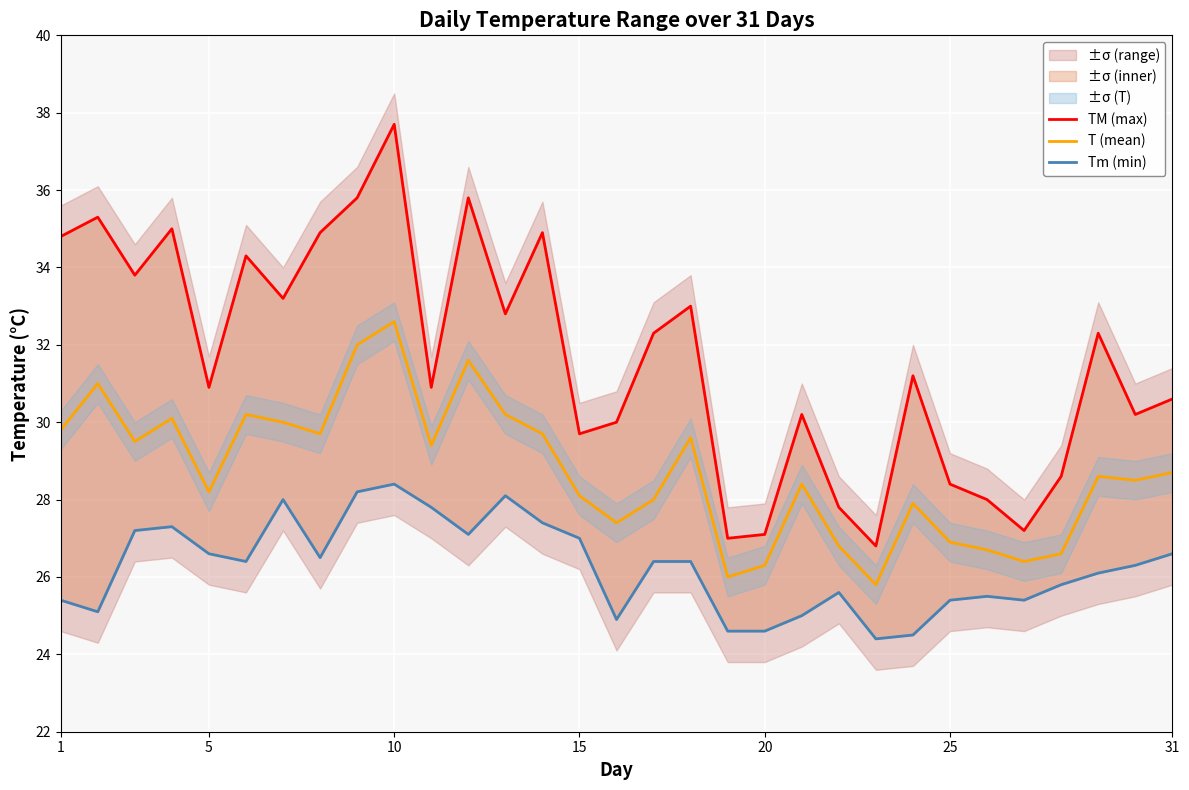

How many categories are shown in the chart?

31